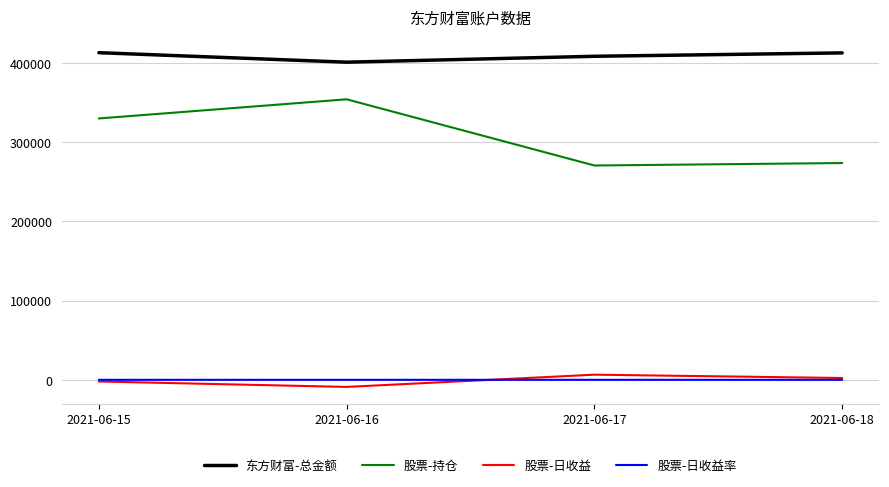

What is the sum of the 股票-日收益率 values at 2021-06-16 and 2021-06-15?

-3.2